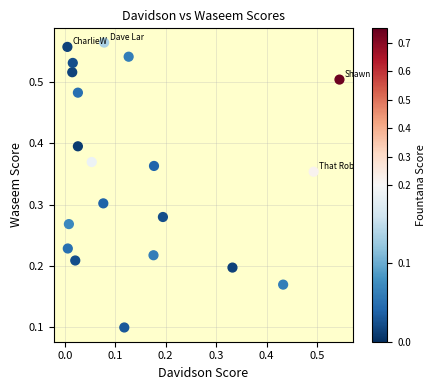

Count the number of points in this scatter plot.

20